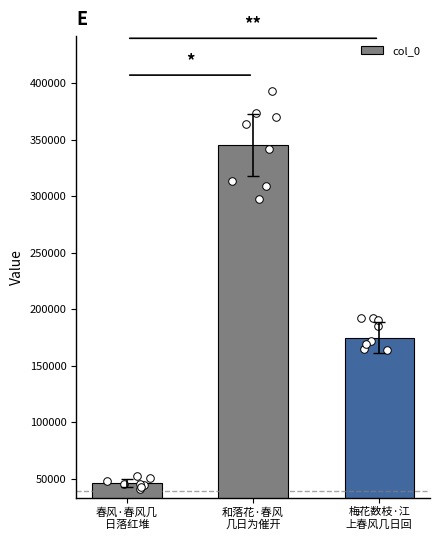

What is the change in value from 春风·春风几
日落红堆 to 和落花·春风
几日为催开?

+298951